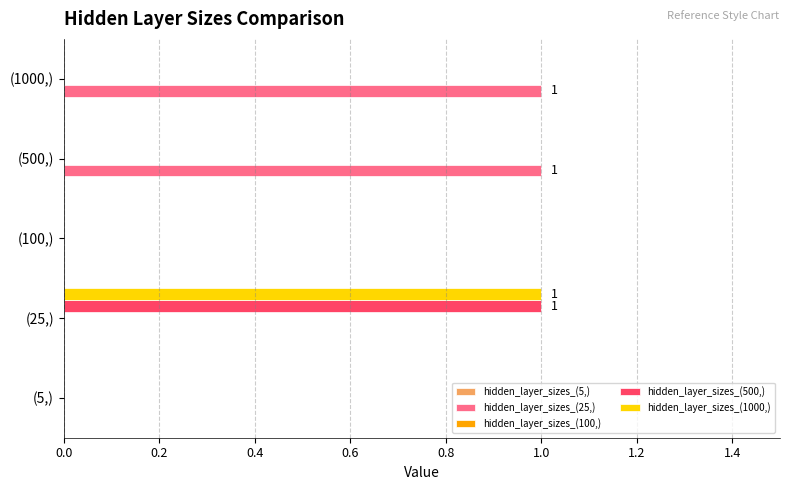

Which series has the largest total across all categories?

hidden_layer_sizes_(25,)